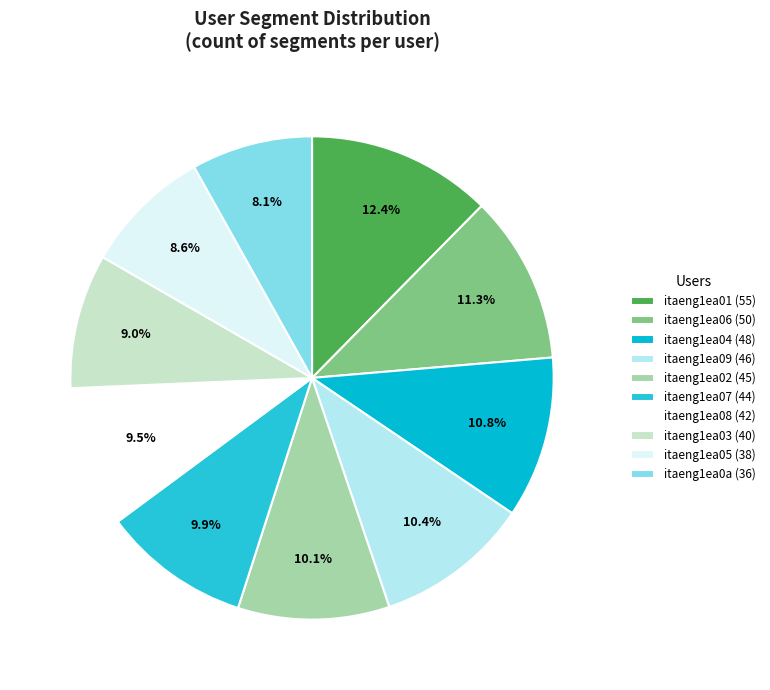

How many segments does this pie chart have?

10